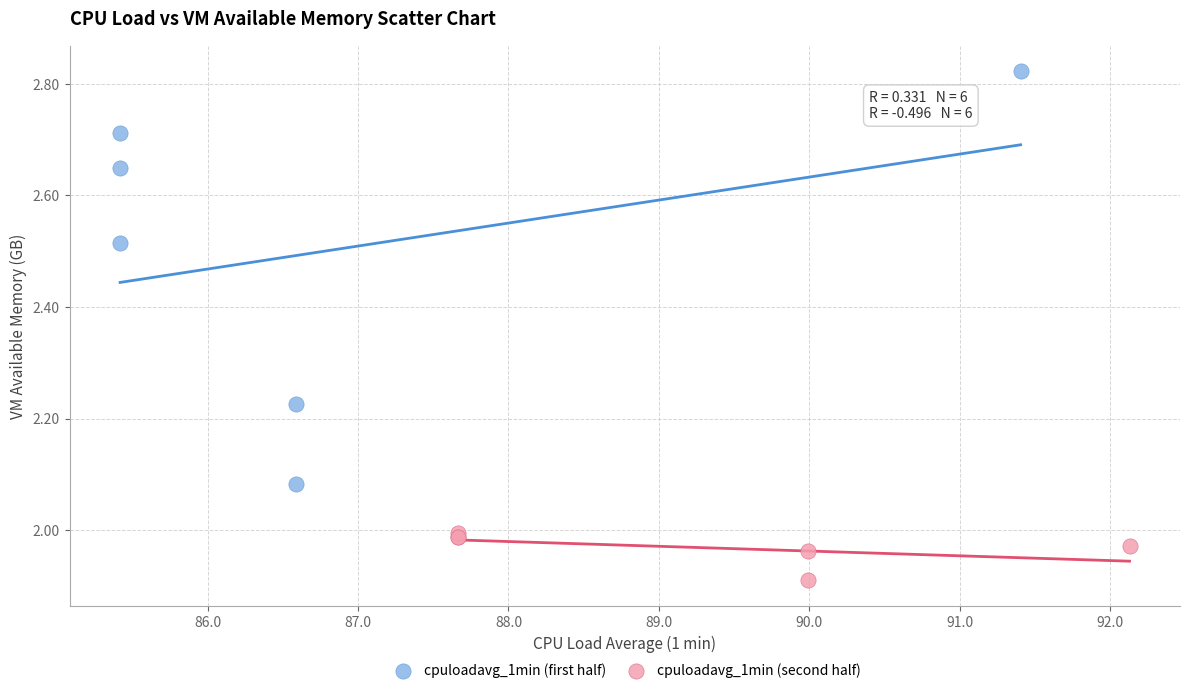

Which series contains the lowest Y value?

cpuloadavg_1min (second half)